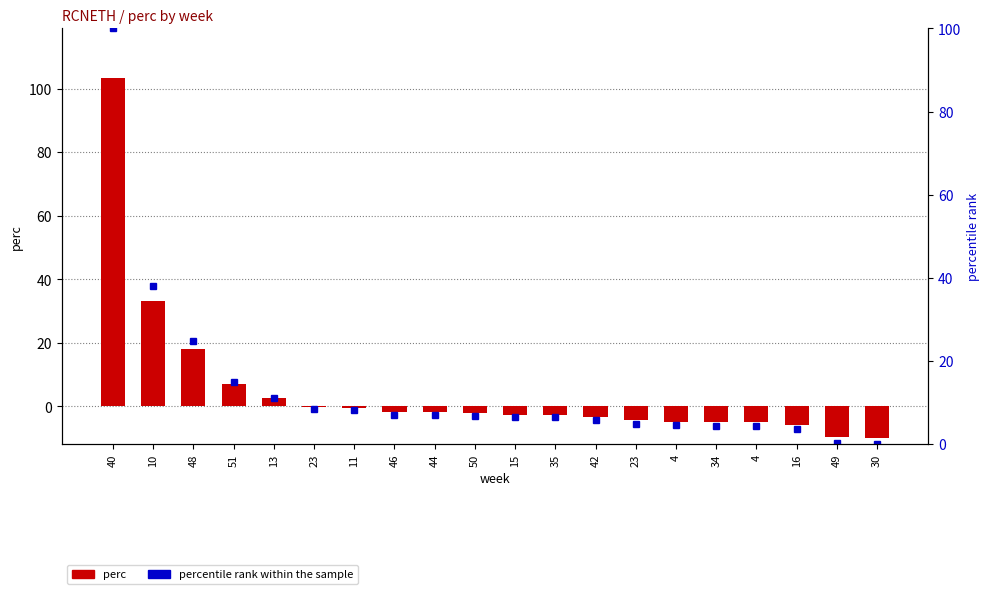

Is it true that percentile rank within the sample equals 7.0 at 46?

True